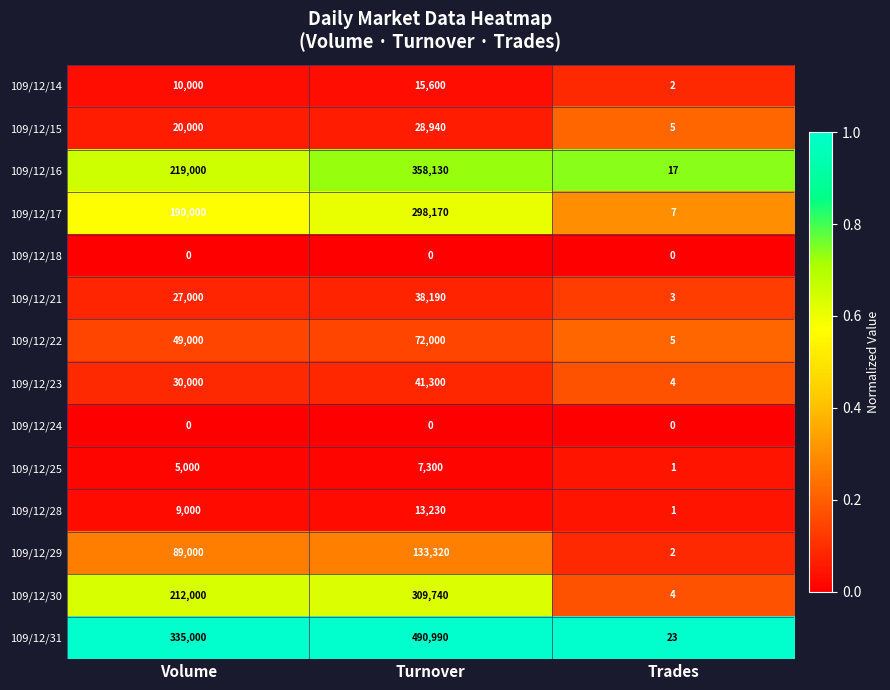

What is the difference between the highest and lowest values at Turnover?

490990